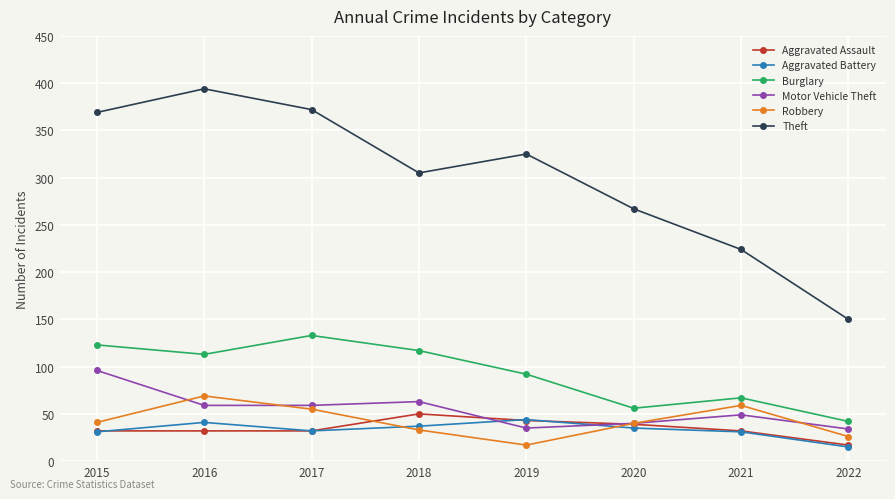

What is the difference between the highest and lowest values at 2018?

272